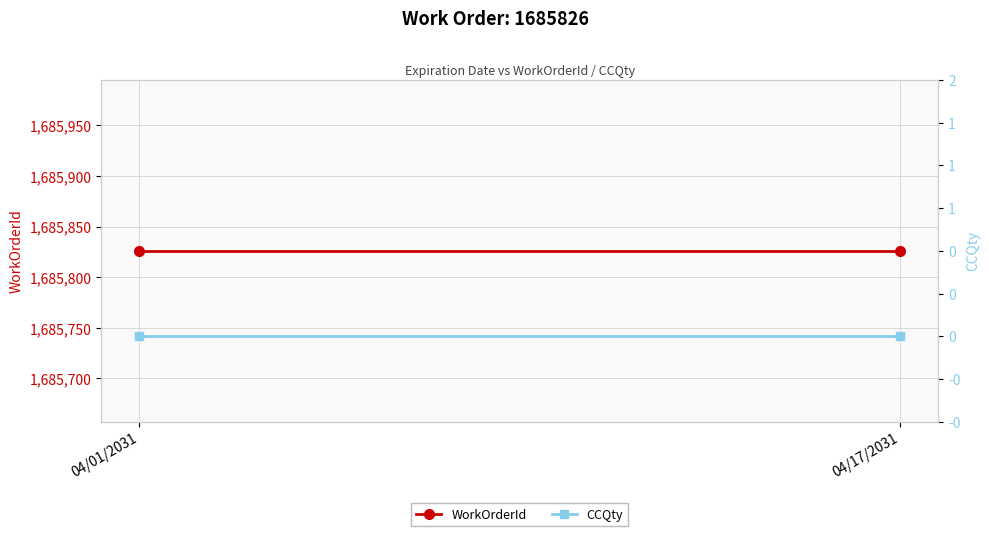

Which label corresponds to the largest value in the chart?

04/01/2031